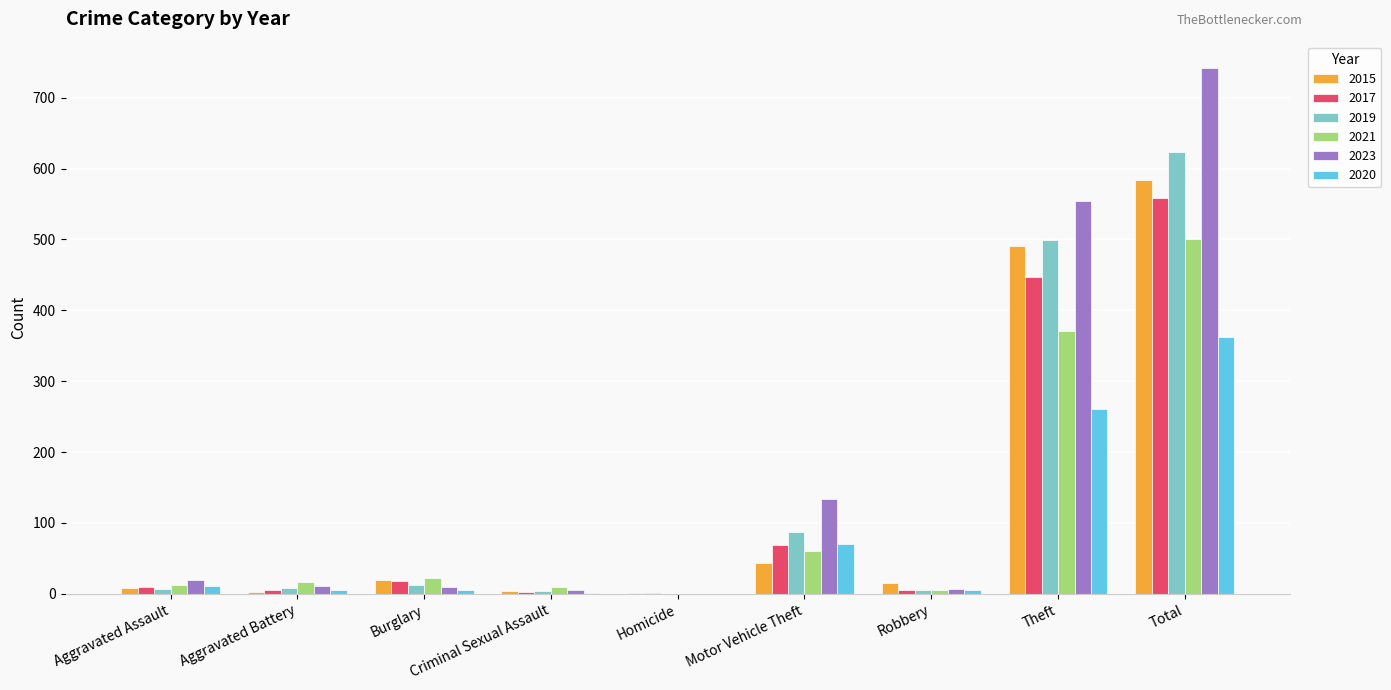

True or false: 2023 has a value of 0 at Homicide.

True